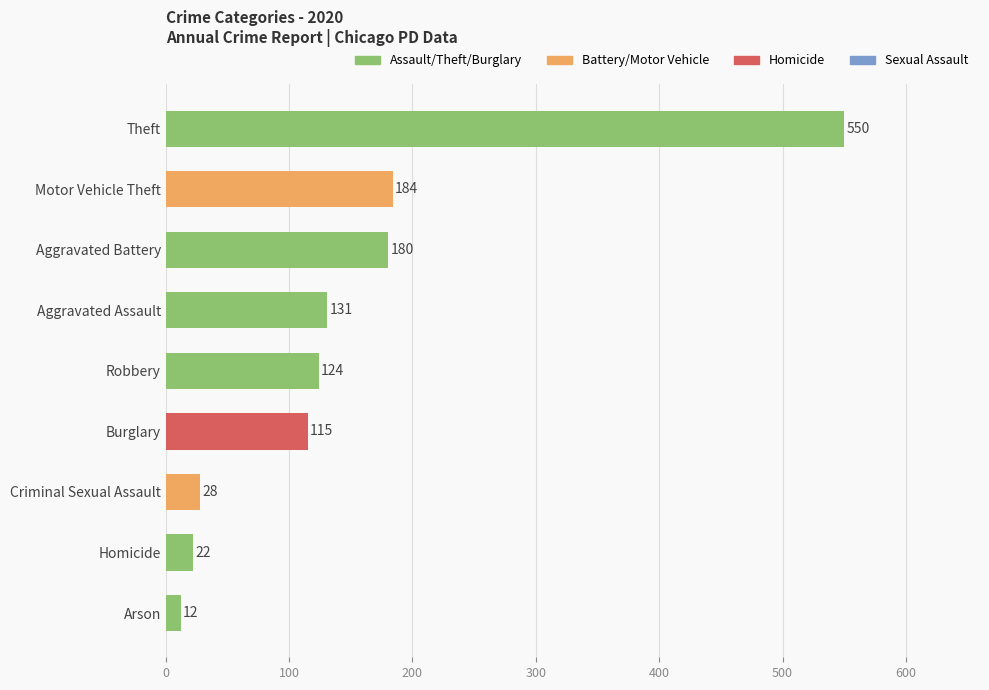

Reading top to bottom, what are all the values shown in this chart?

Theft=550	Motor Vehicle Theft=184	Aggravated Battery=180	Aggravated Assault=131	Robbery=124	Burglary=115	Criminal Sexual Assault=28	Homicide=22	Arson=12